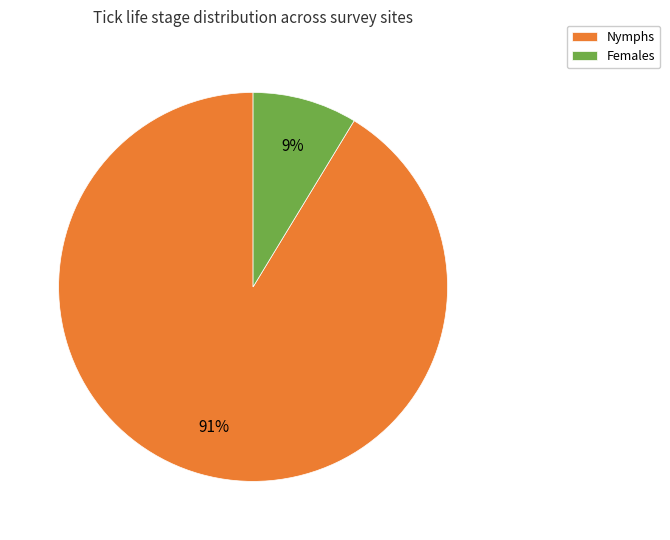

What is the smallest slice in the pie chart?

Females